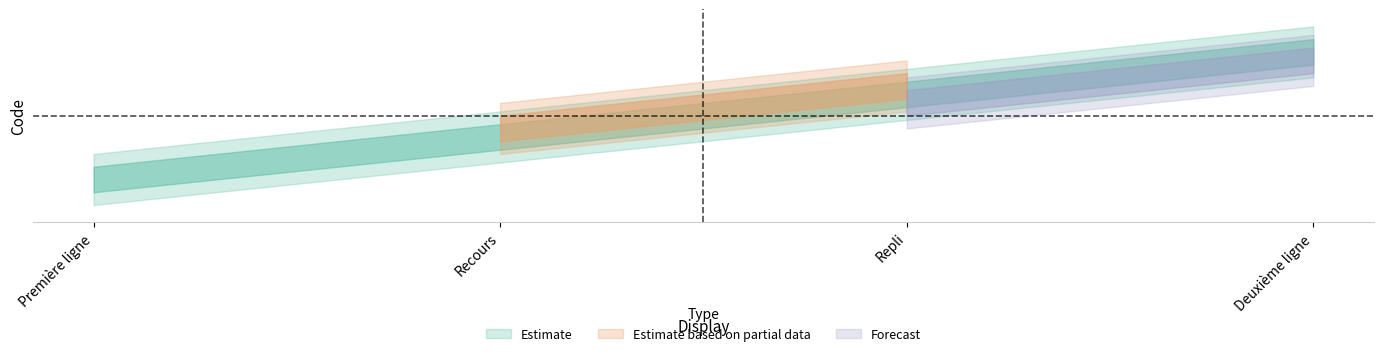

What is the difference between the values at Première ligne and Deuxième ligne?

3